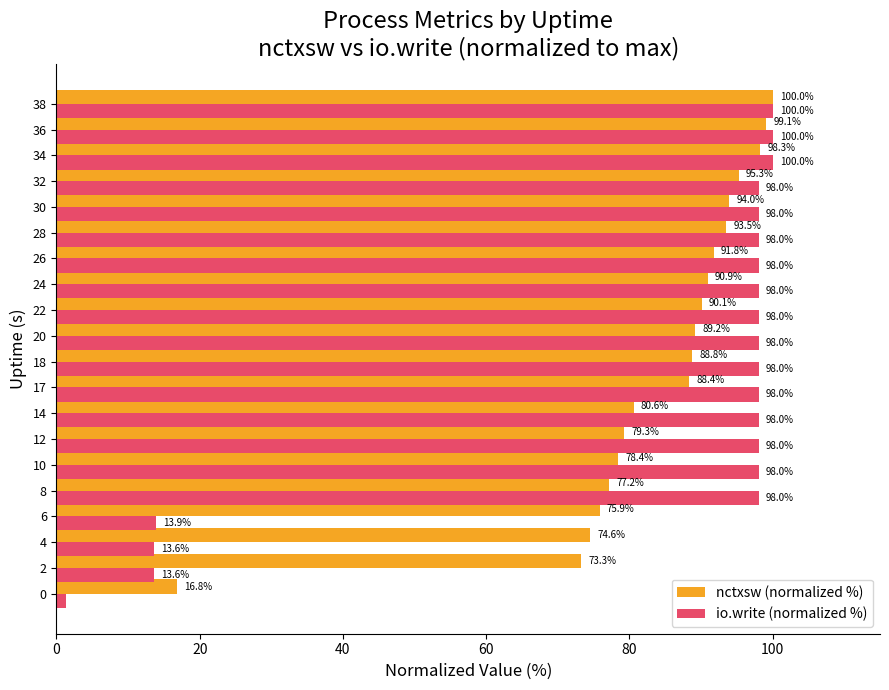

Rank the series at 6 from lowest to highest value.

io.write (normalized %), nctxsw (normalized %)